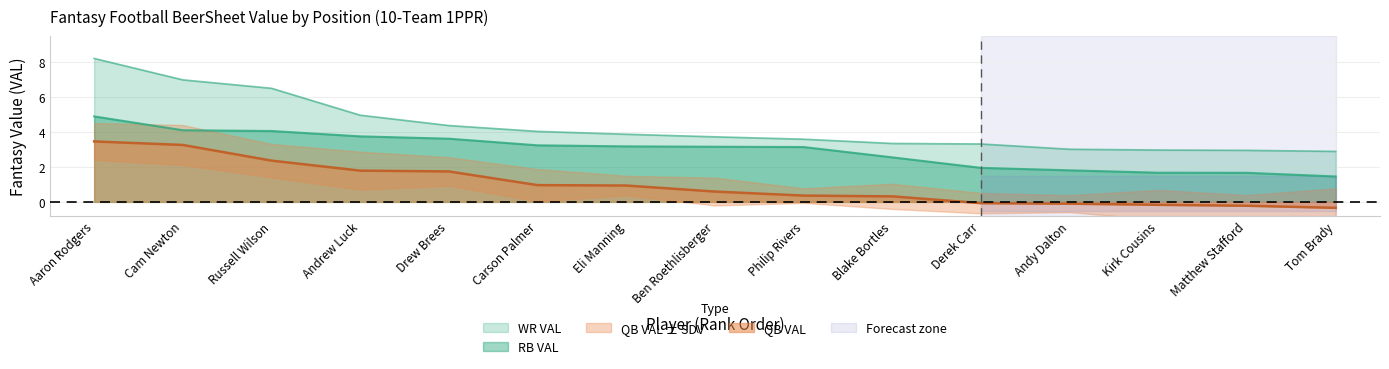

List the labels in order of RB VAL value, largest first.

Aaron Rodgers, Cam Newton, Russell Wilson, Andrew Luck, Drew Brees, Carson Palmer, Eli Manning, Ben Roethlisberger, Philip Rivers, Blake Bortles, Derek Carr, Andy Dalton, Kirk Cousins, Matthew Stafford, Tom Brady